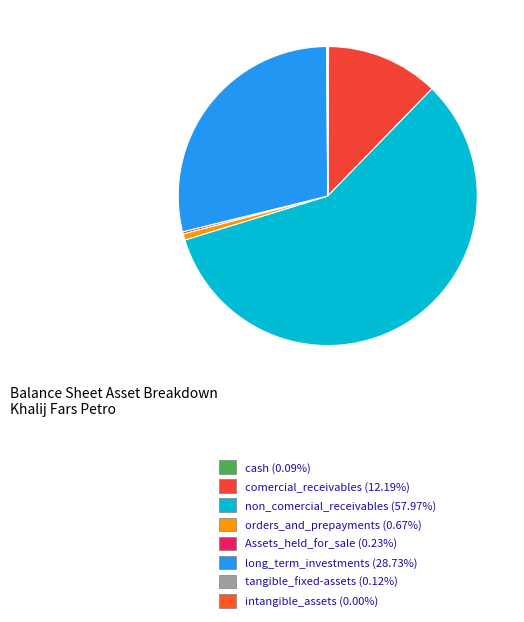

Does non_comercial_receivables represent more than half of the total?

Yes